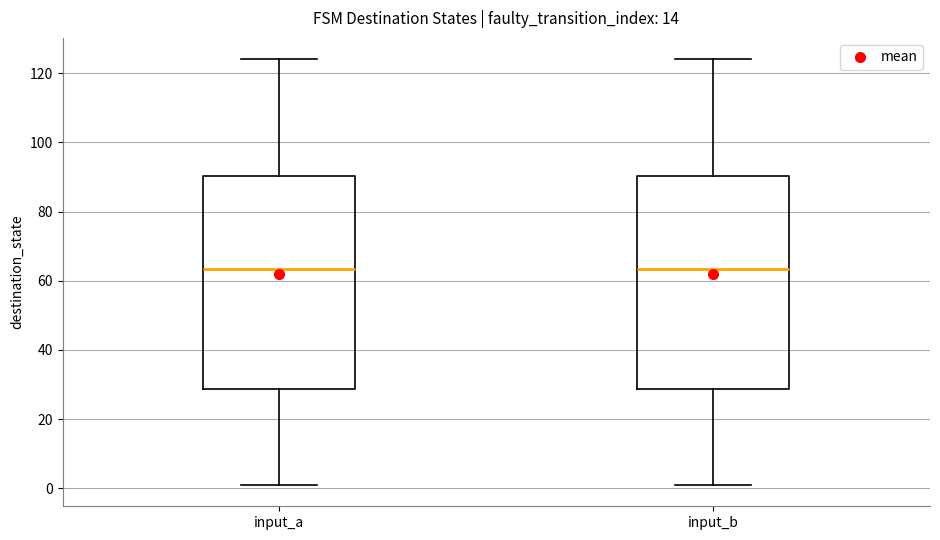

Reading left to right, transcribe this box plot: for each box, give where its median line is, the range the box spans, and where its two whiskers end, as read against the y-axis. The values are not printed on the chart, so give them approximately, as read against the axis.

input_a: median 64, box 28 to 90, whiskers 2 to 124
input_b: median 64, box 28 to 90, whiskers 2 to 124